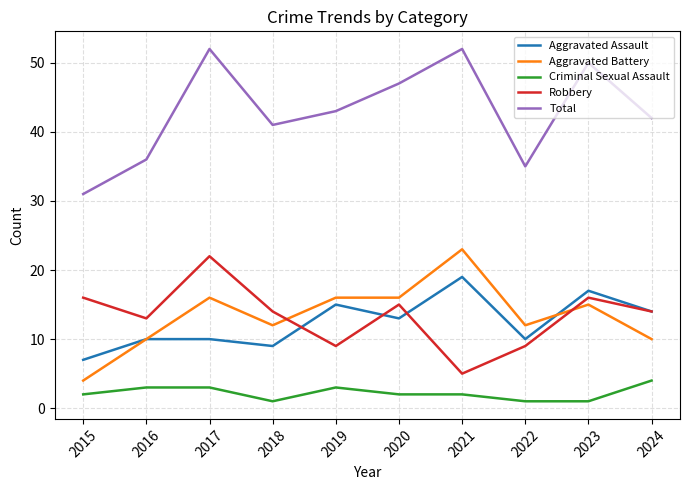

Reading left to right, list all the values displayed in this chart.

Aggravated Assault: 7	10	10	9	15	13	19	10	17	14
Aggravated Battery: 4	10	16	12	16	16	23	12	15	10
Criminal Sexual Assault: 2	3	3	1	3	2	2	1	1	4
Robbery: 16	13	22	14	9	15	5	9	16	14
Total: 31	36	52	41	43	47	52	35	50	42